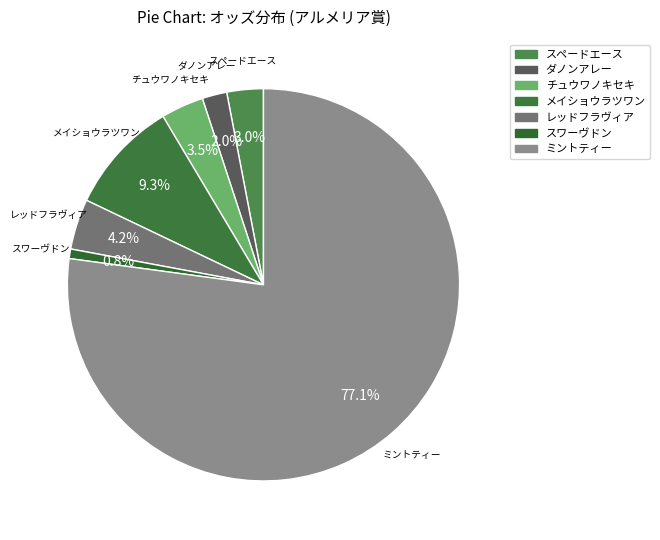

Which slice is the largest?

ミントティー